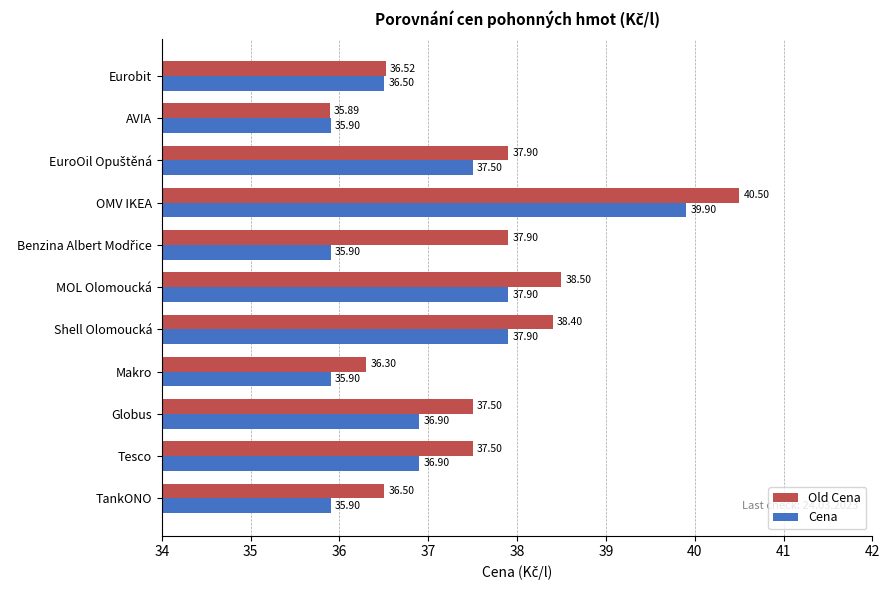

At which category does the chart reach its peak across all series?

OMV IKEA